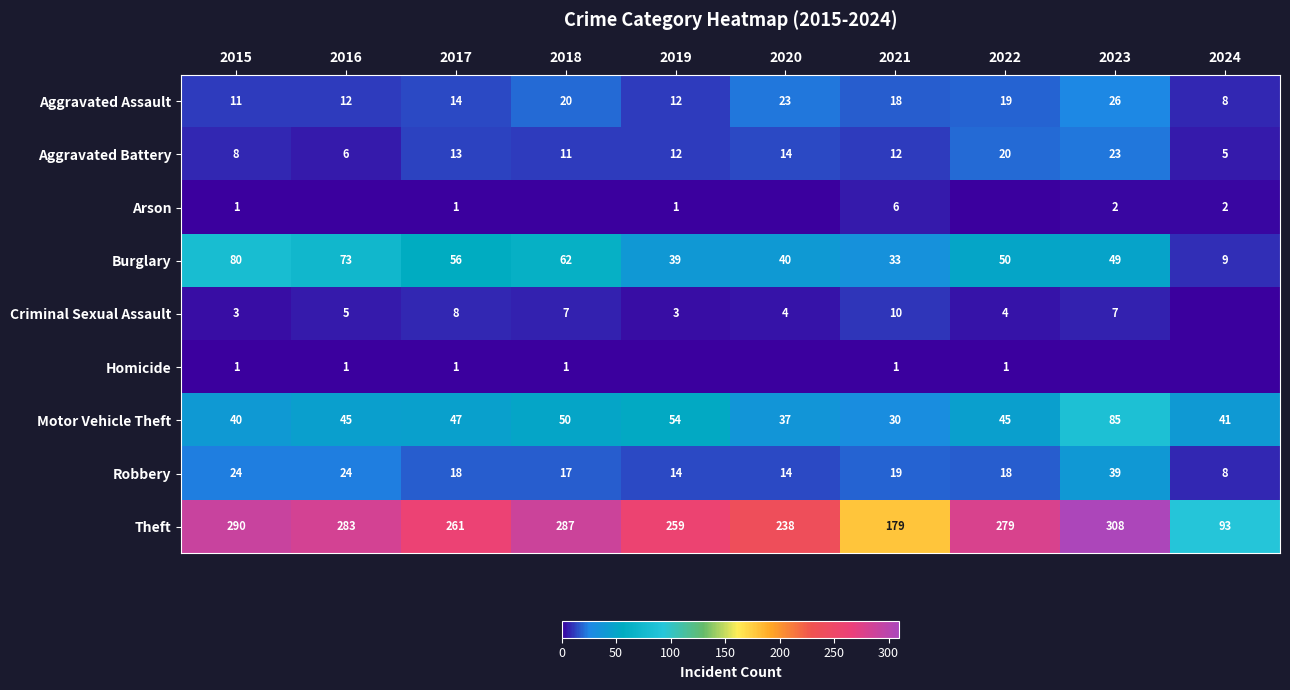

At which category is the sum across all series the highest?

2023